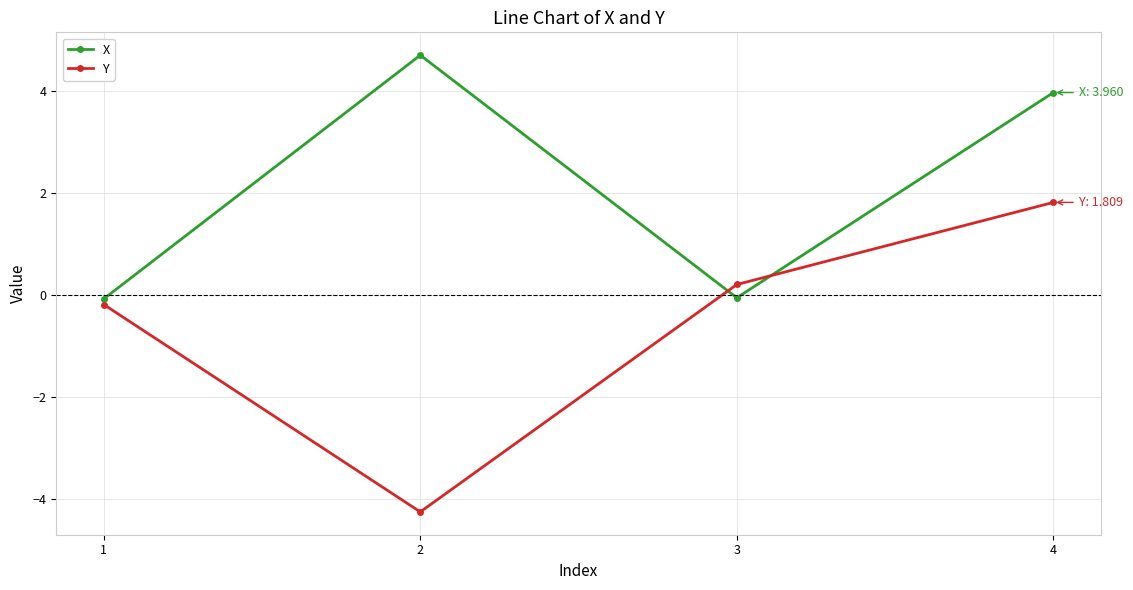

Where is X nearest to the value 2?

4